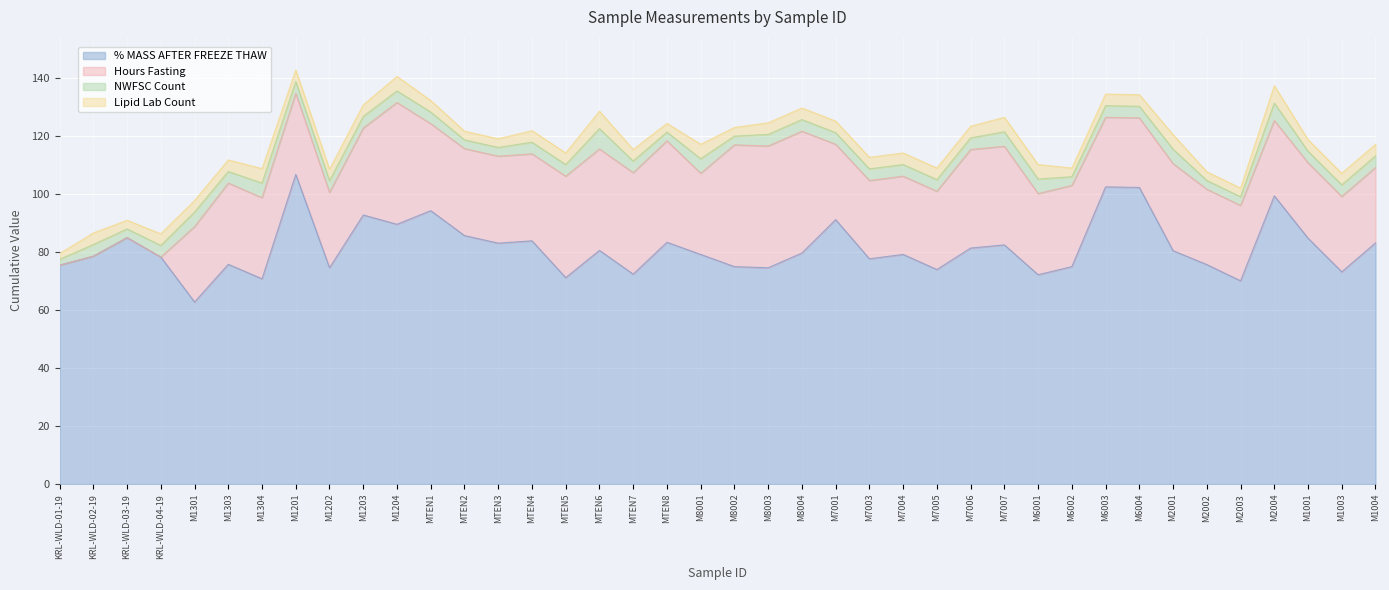

What is the total value across all series at M7005?

109.0